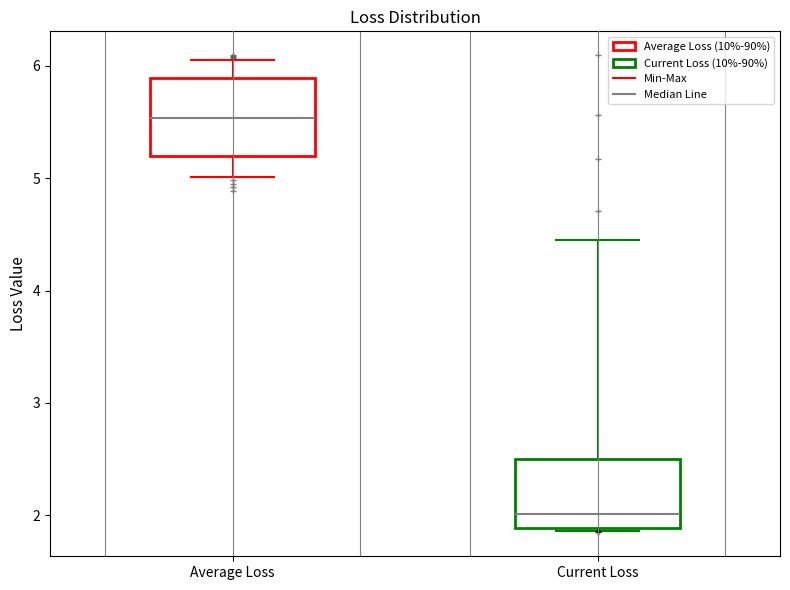

Reading left to right, transcribe this box plot: for each box, give where its median line is, the range the box spans, and where its two whiskers end, as read against the y-axis. The values are not printed on the chart, so give them approximately, as read against the axis.

Average Loss: median 5.5, box 5.2 to 5.9, whiskers 5.0 to 6.1
Current Loss: median 2.0, box 1.9 to 2.5, whiskers 1.9 to 4.5